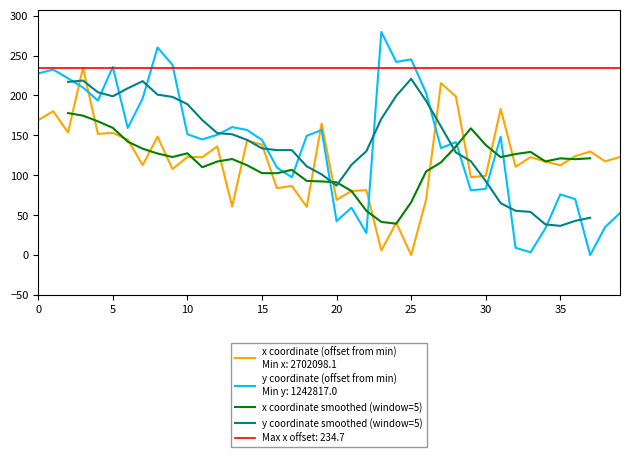

Which series ends up on top after the final intersection of y coordinate smoothed (window=5) and x coordinate smoothed (window=5)?

x coordinate smoothed (window=5)